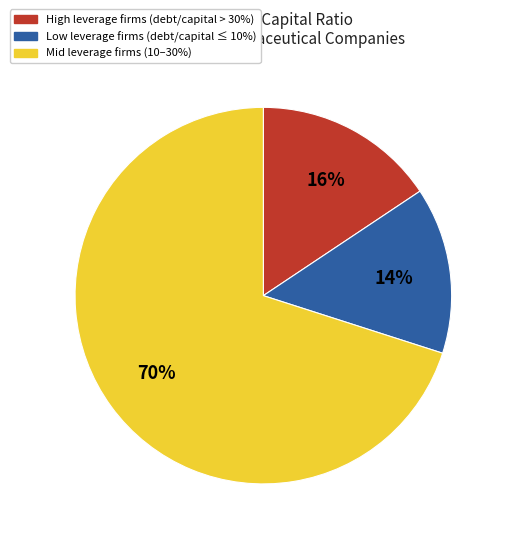

To the nearest percent, what is the difference between the largest and smallest slice percentages?

56%